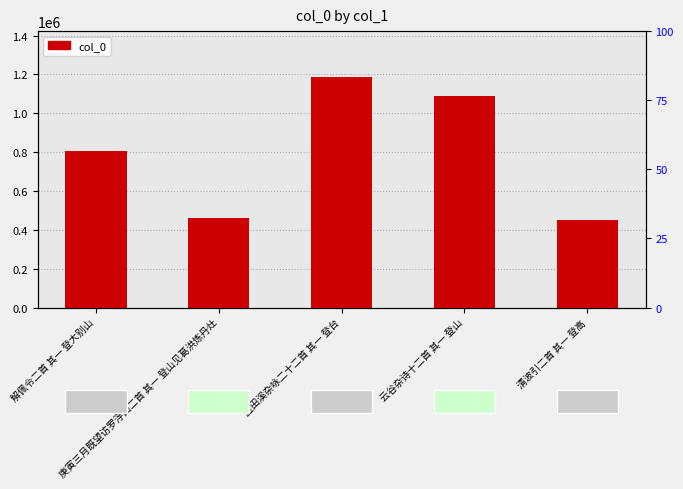

List the labels in order of value, largest first.

蓝田溪杂咏二十二首 其一 登台, 云谷杂诗十二首 其一 登山, 解佩令二首 其一 登大别山, 庚寅三月既望访罗浮山二首 其一 登山见葛洪炼丹灶, 清波引二首 其一 登高